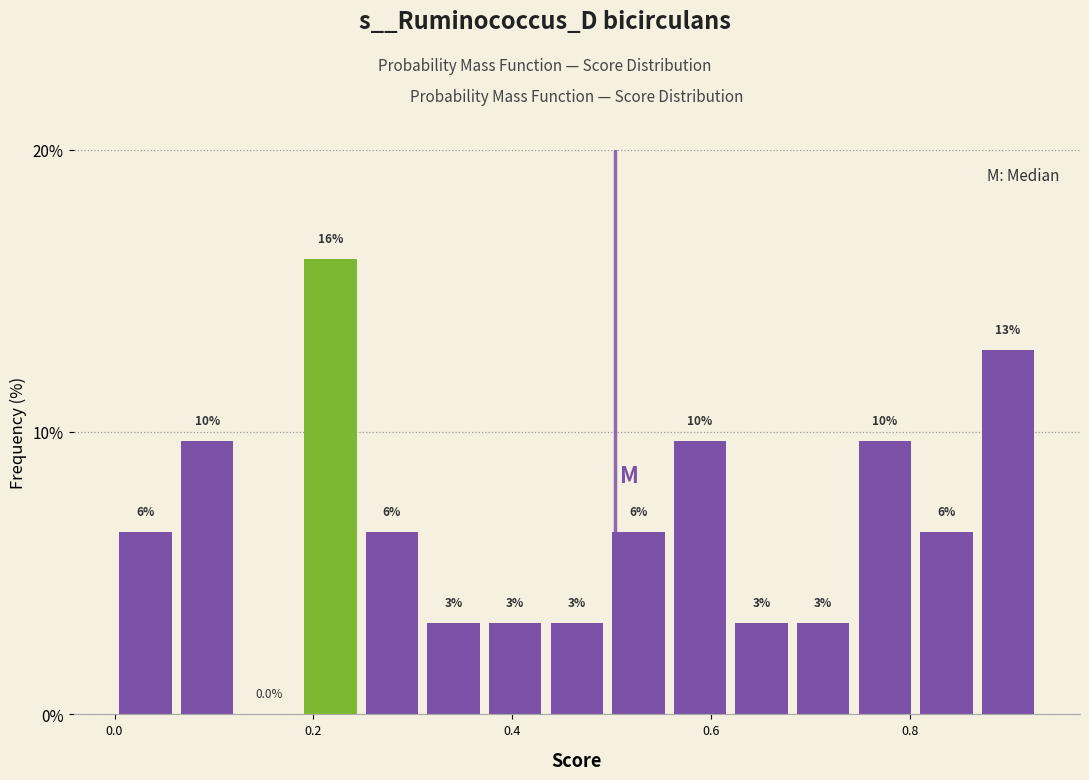

Read against the x-axis, roughly where is the centre of the tallest bar?

0.22